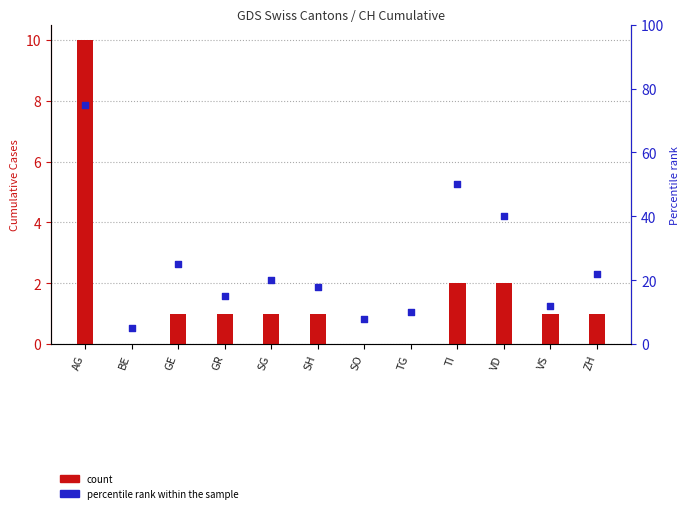

What are all the series names shown in the legend?

count, percentile rank within the sample